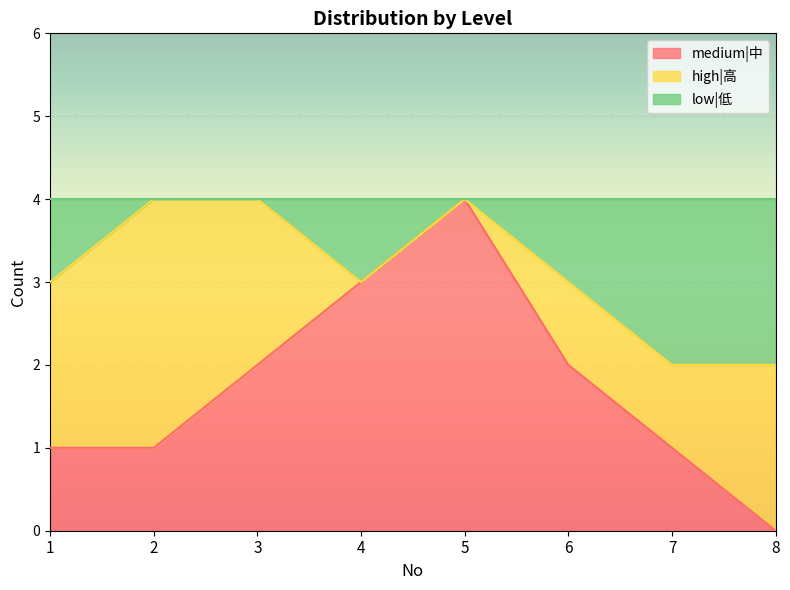

Which category has the lowest value in the medium|中 series?

8